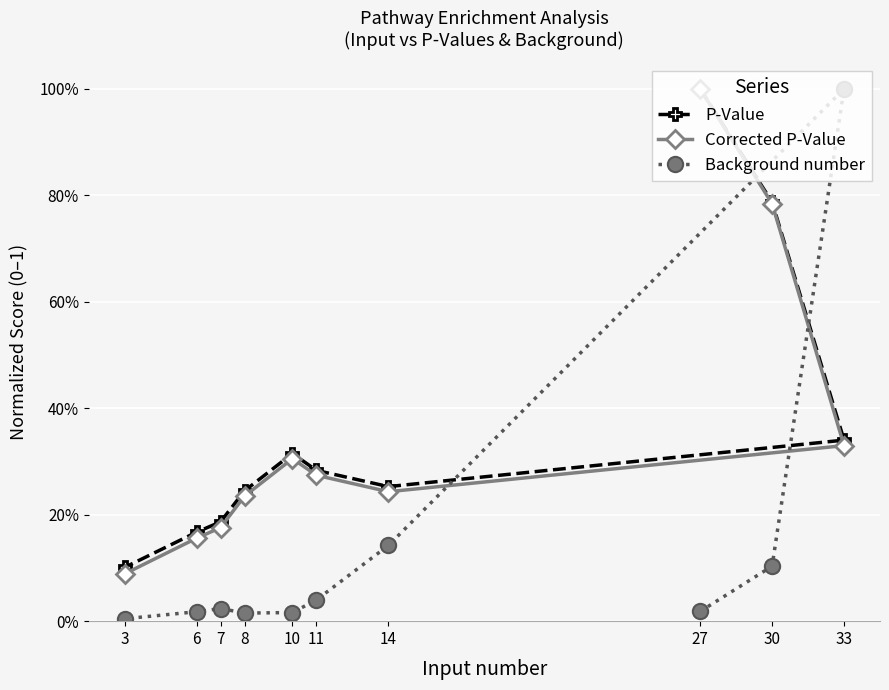

What are all the series names shown in the legend?

P-Value, Corrected P-Value, Background number